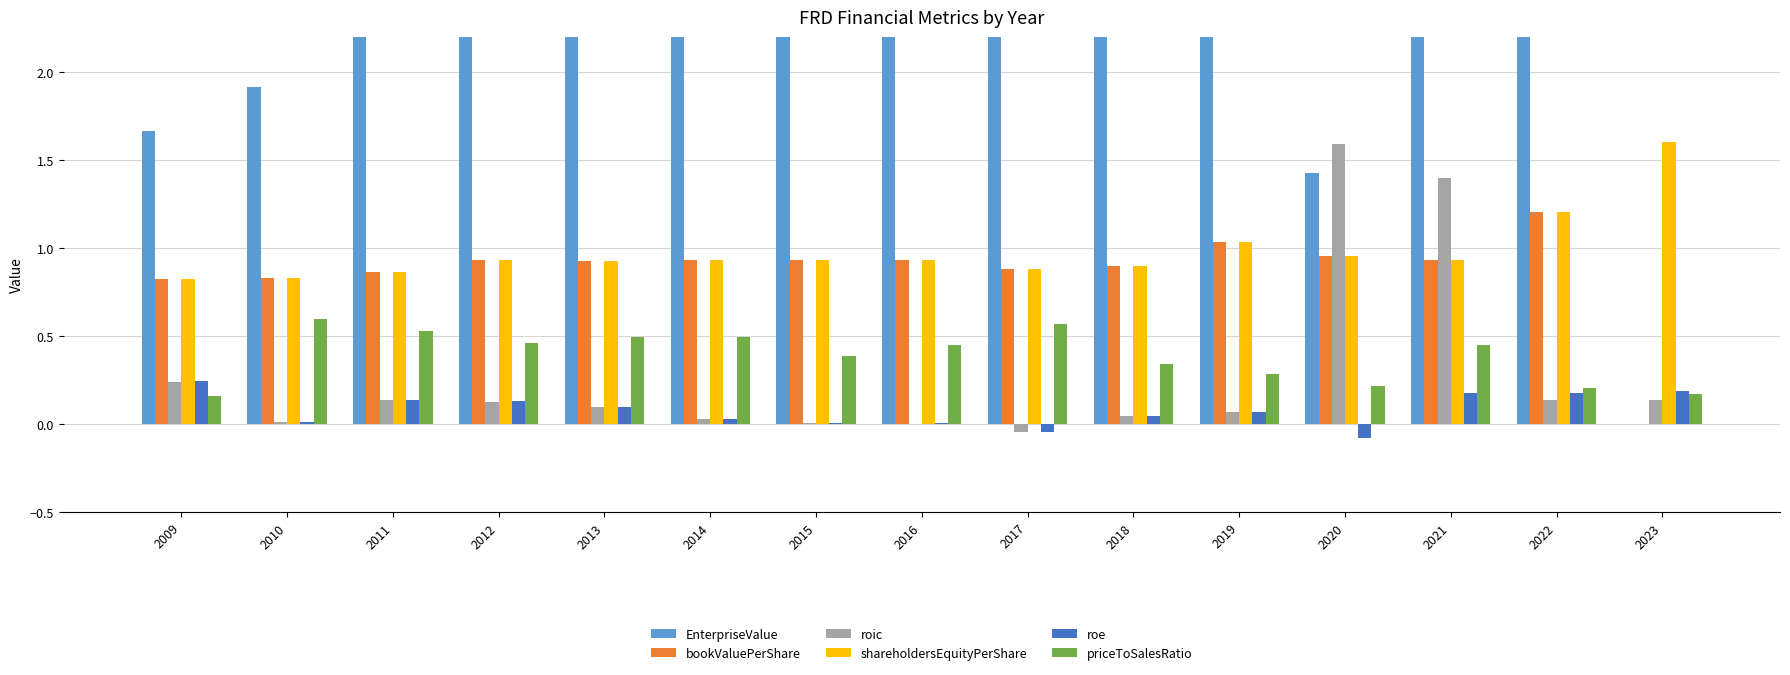

Between 2009 and 2020, which series saw the biggest shift?

roic